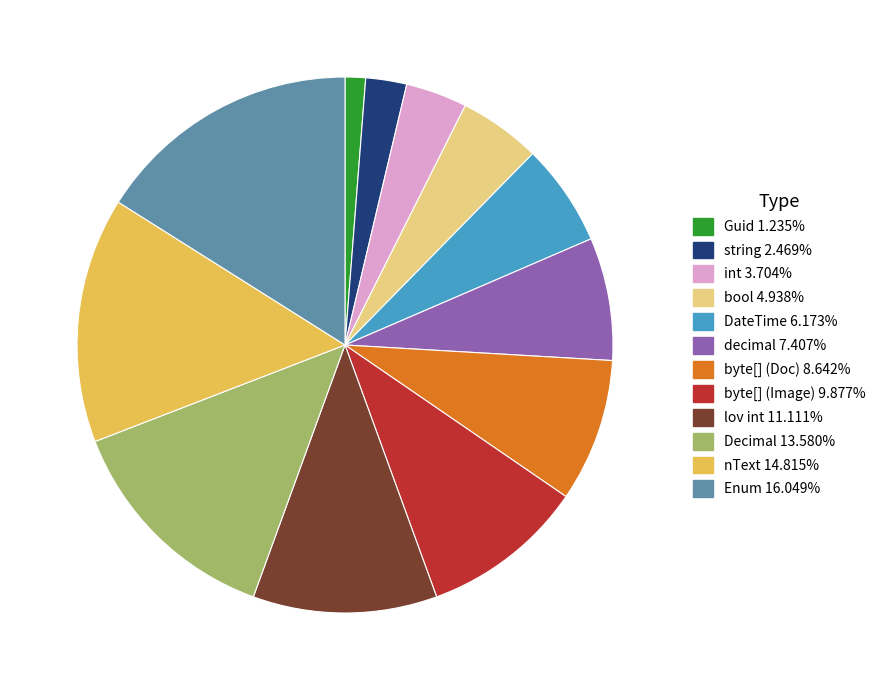

Is it true that Enum is 28% of the pie?

False